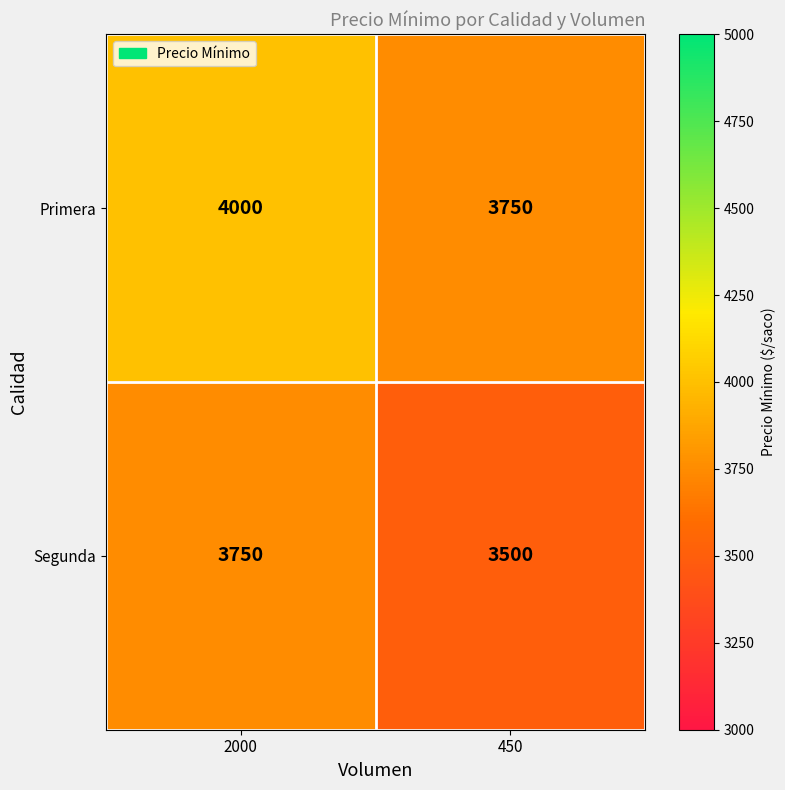

The Segunda series shows 2083 at 450. True or false?

False